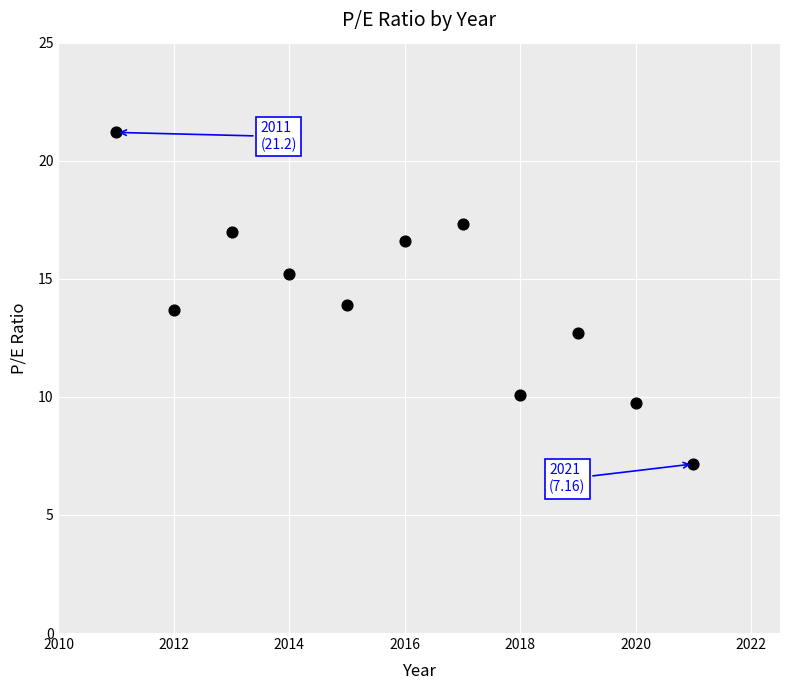

What is the average Y value?

14.1